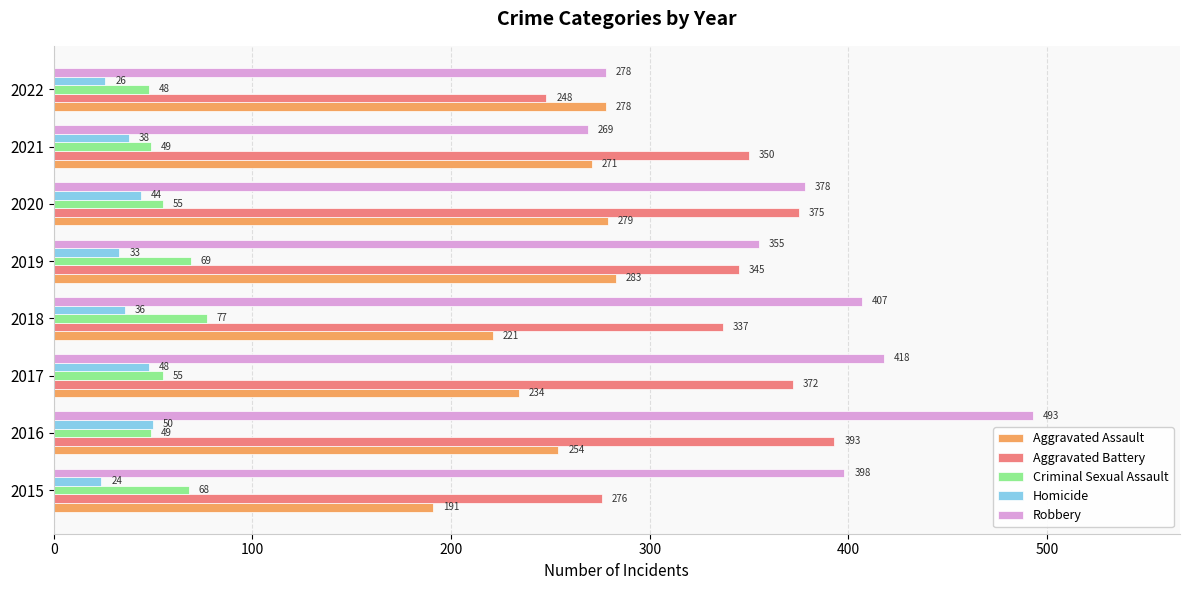

What value does the Aggravated Battery series have at 2016, to the nearest 10?

390